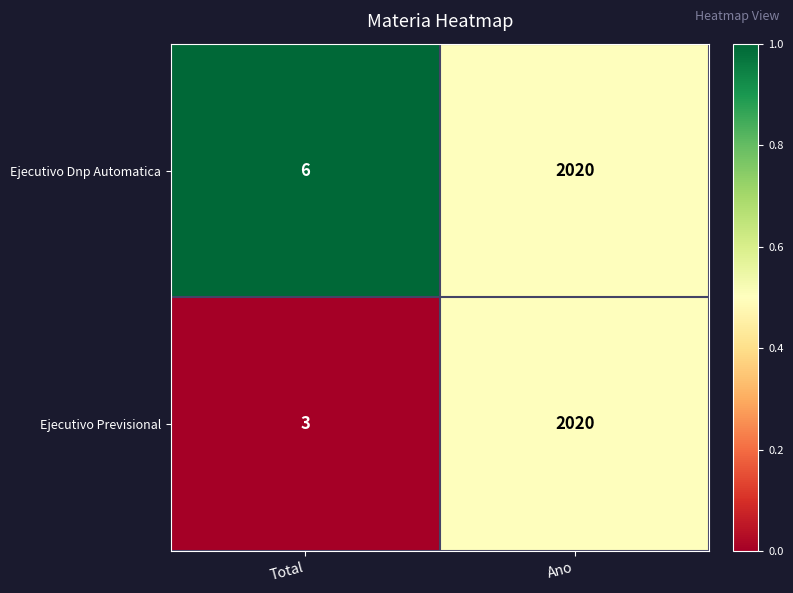

What is the total value across all series at Total?

9